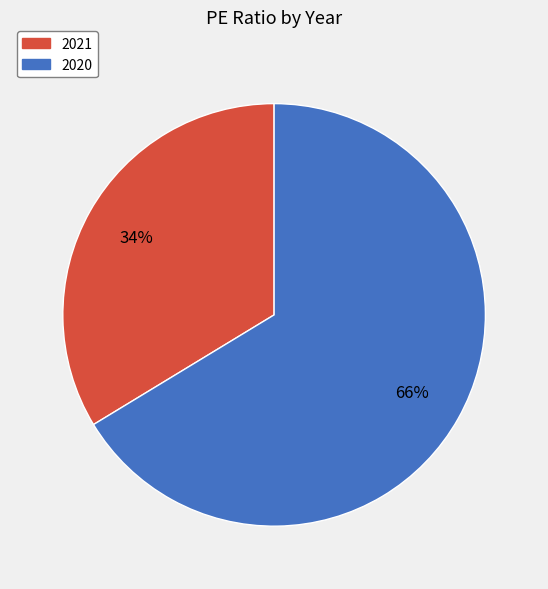

The 2021 slice represents 45% of the pie. True or false?

False